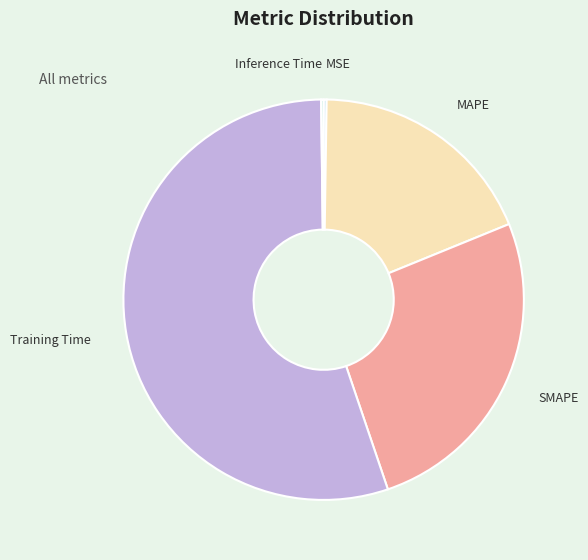

Between SMAPE and MAPE, which is larger?

SMAPE